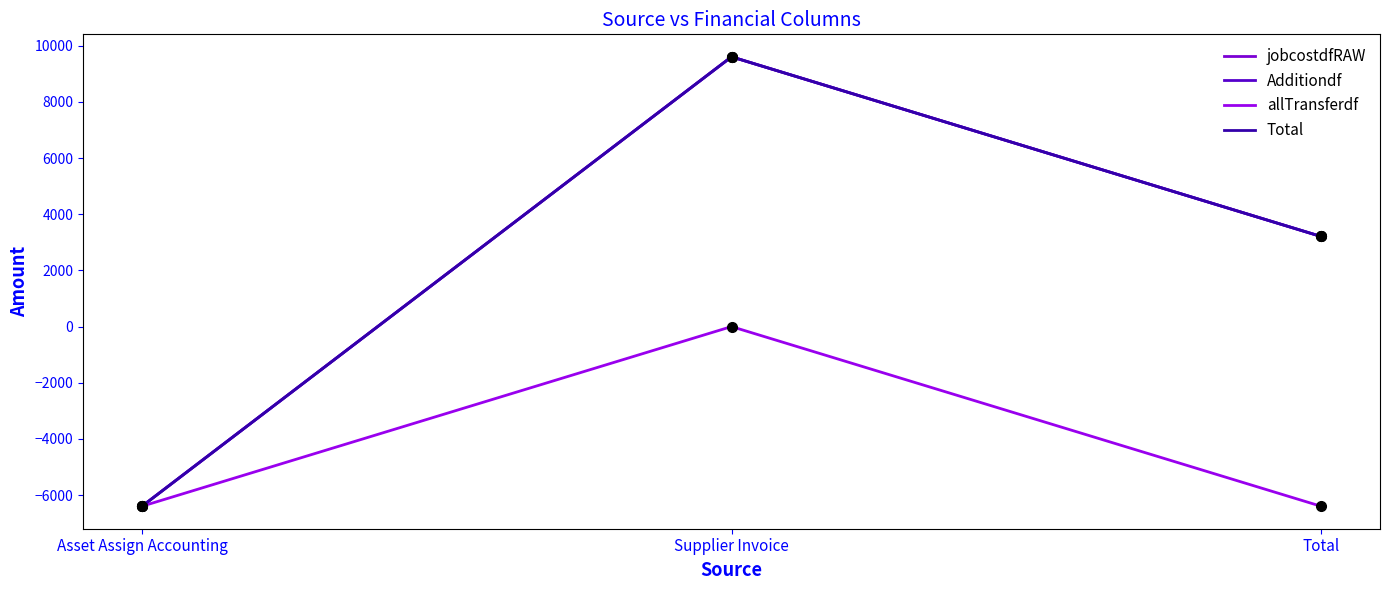

Is this an area chart (filled region under the line)?

No